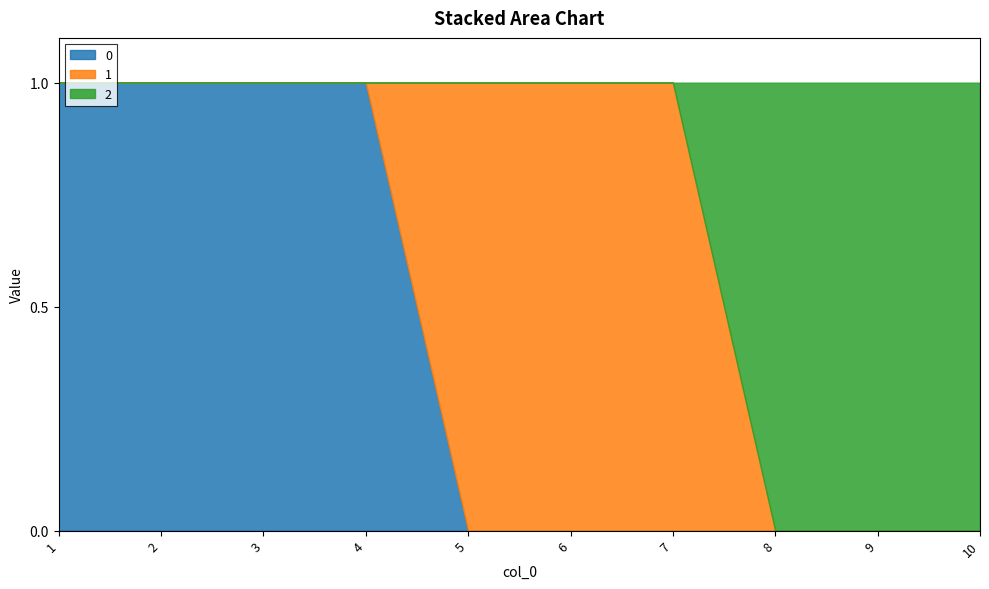

Reading left to right, what are all the values shown in this chart?

0: 1	1	1	1	0	0	0	0	0	0
1: 0	0	0	0	1	1	1	0	0	0
2: 0	0	0	0	0	0	0	1	1	1